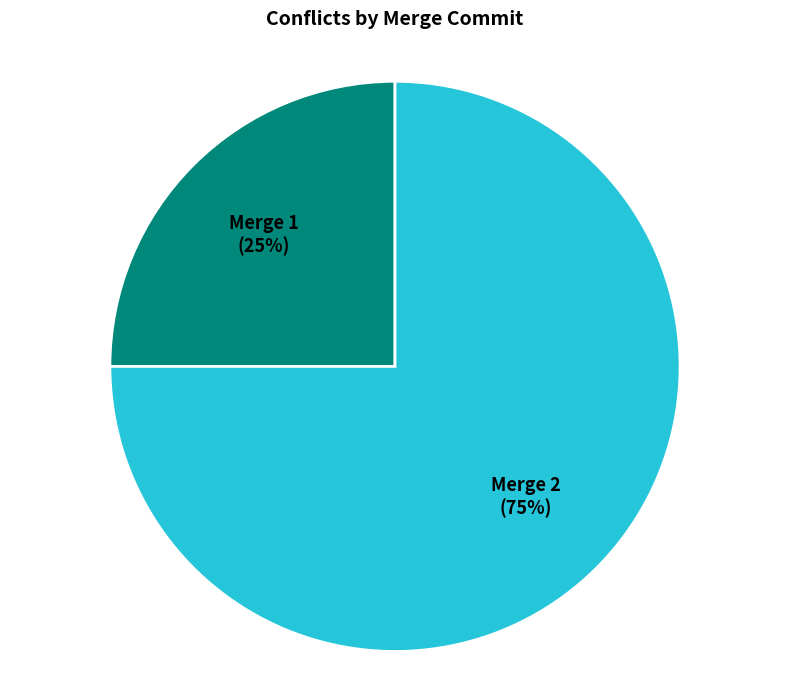

How many slices are in this pie chart?

2